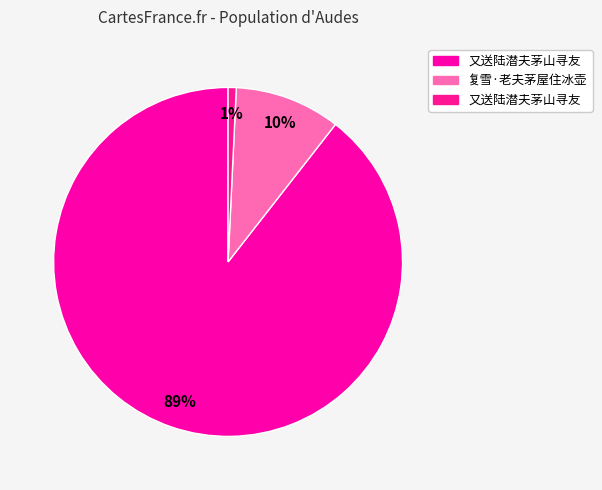

Count the number of slices in the pie.

3